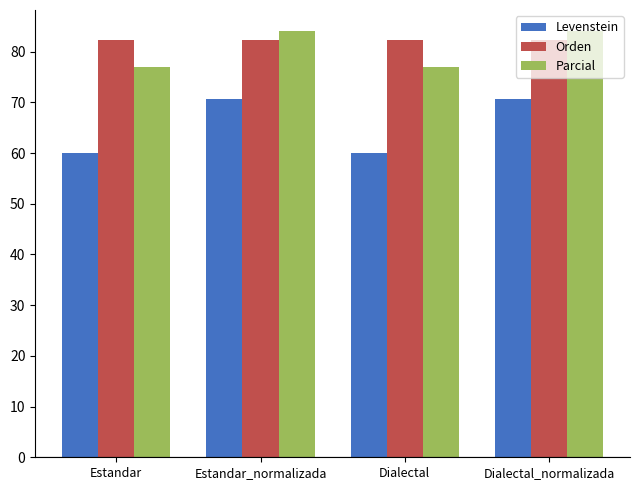

What is the minimum value shown in the chart?

60.0